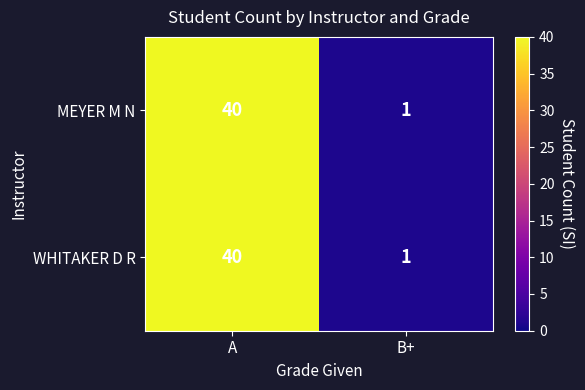

At which label is WHITAKER D R closest to 20?

B+